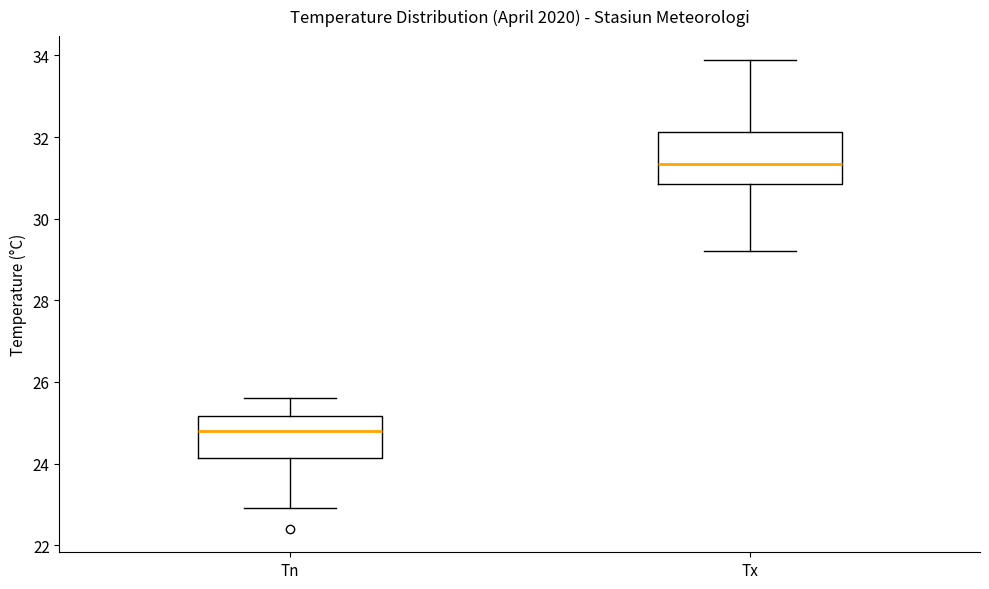

Reading left to right, transcribe this box plot: for each box, give where its median line is, the range the box spans, and where its two whiskers end, as read against the y-axis. The values are not printed on the chart, so give them approximately, as read against the axis.

Tn: median 24.8, box 24.2 to 25.2, whiskers 23.0 to 25.6
Tx: median 31.4, box 30.8 to 32.2, whiskers 29.2 to 34.0